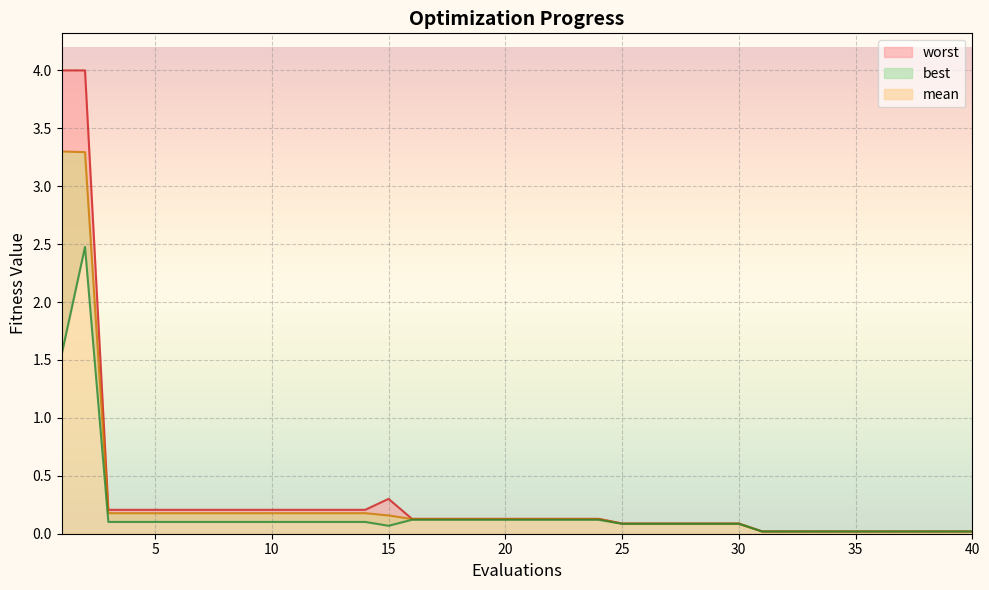

What is the value of the best point at the 21st from the left?

0.1